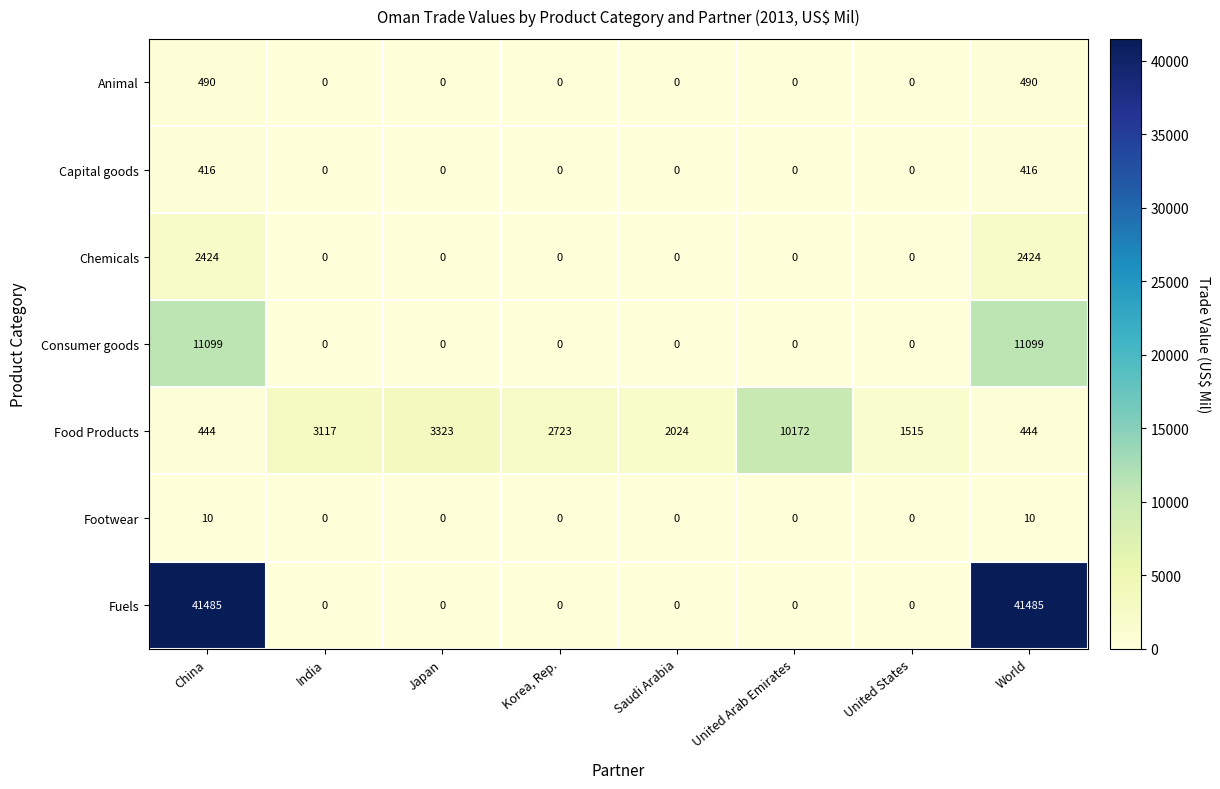

What is the greatest value displayed?

41485